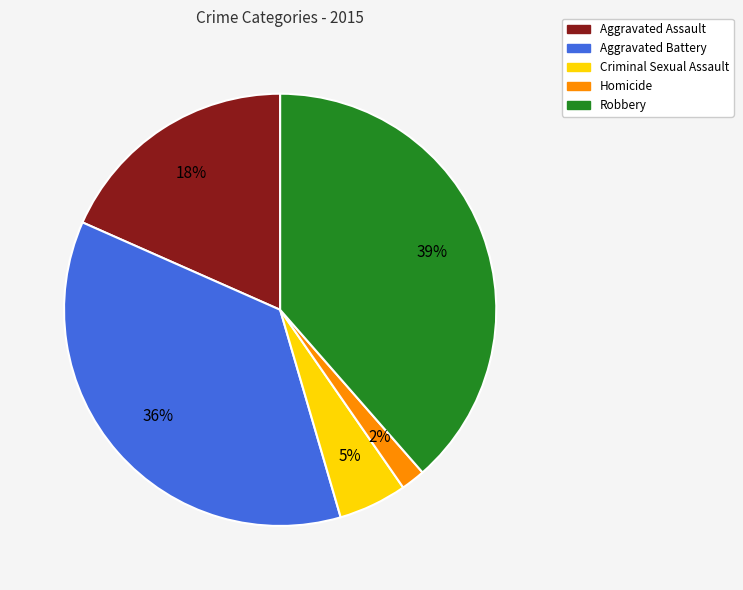

How many segments does this pie chart have?

5